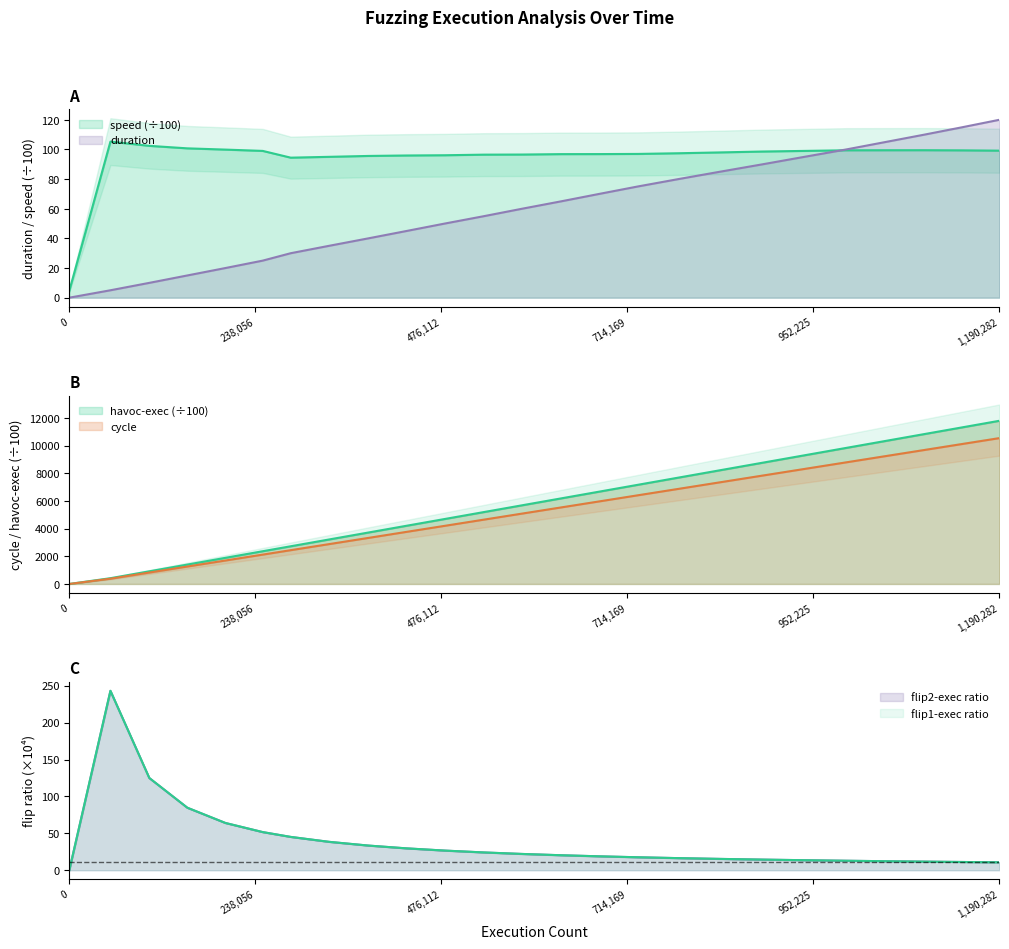

How many times do duration and havoc-exec cross each other?

1